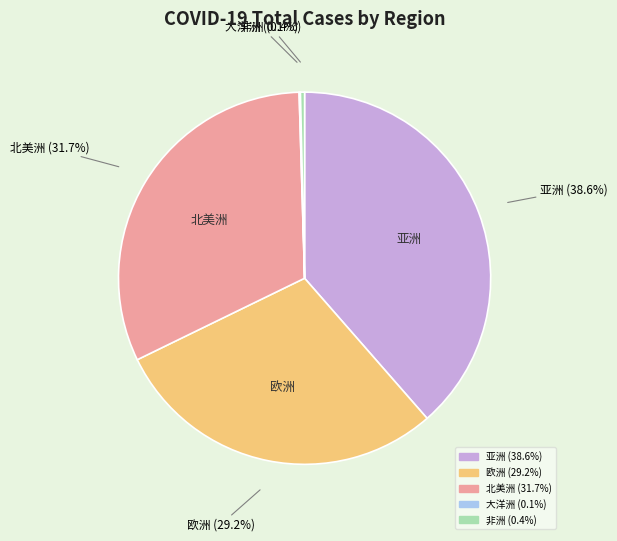

Is the sum of 非洲 and 北美洲 greater than half?

No